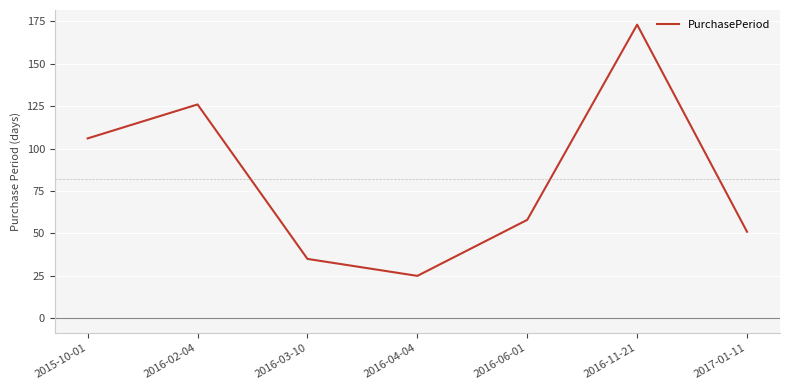

At which label does the data first exceed 58?

2015-10-01